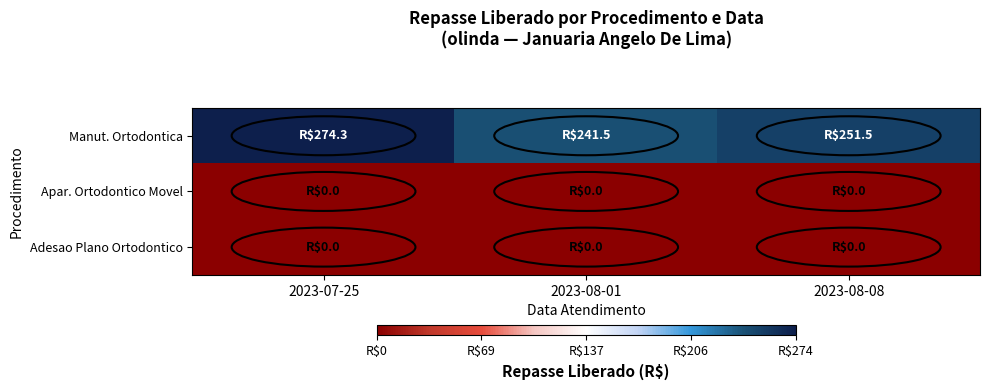

Which series has the largest total across all categories?

Manut. Ortodontica